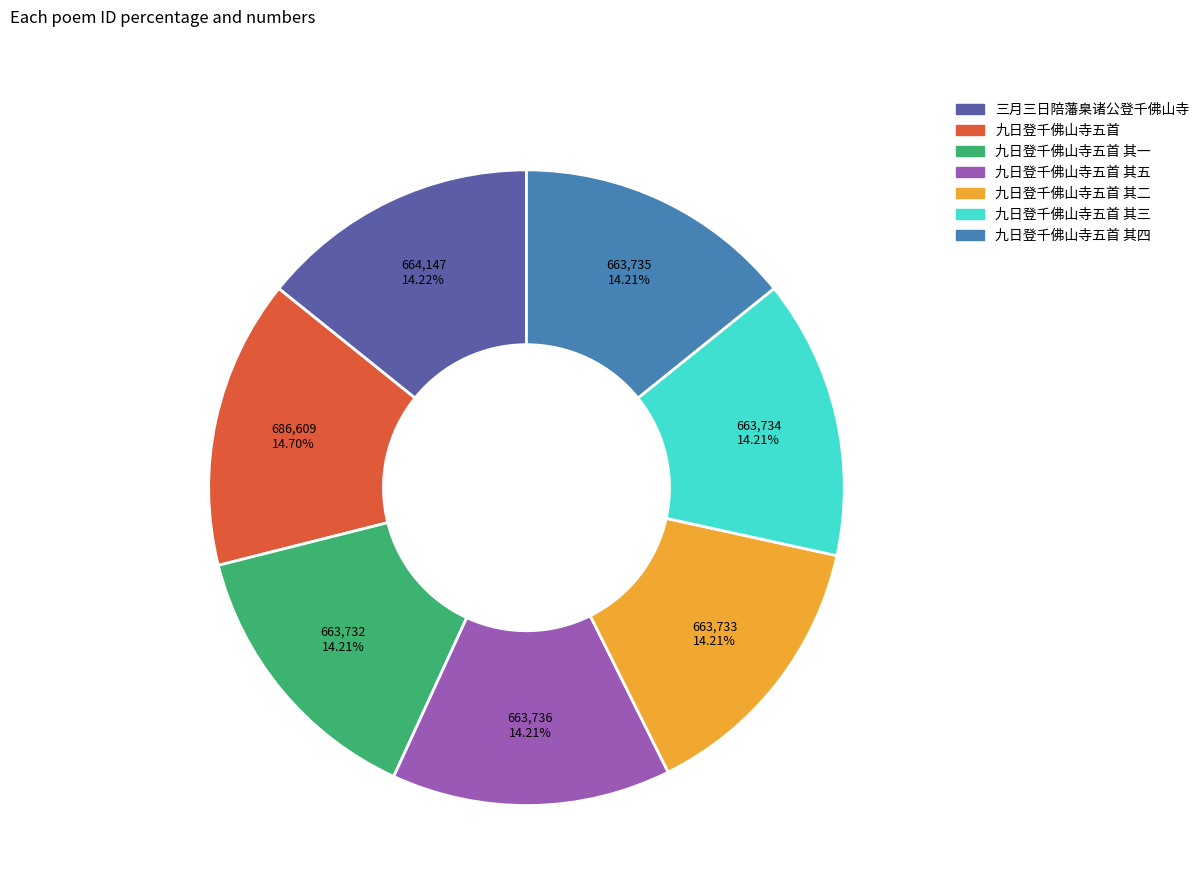

Is there any slice that represents more than half of the pie?

No